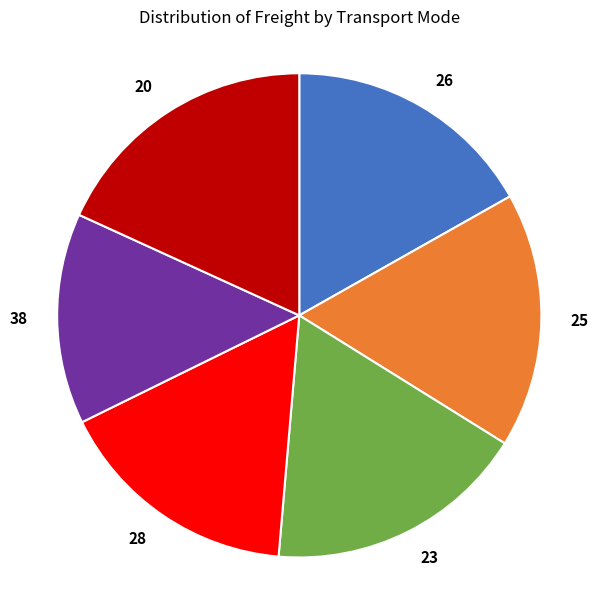

Is there any slice that represents more than half of the pie?

No